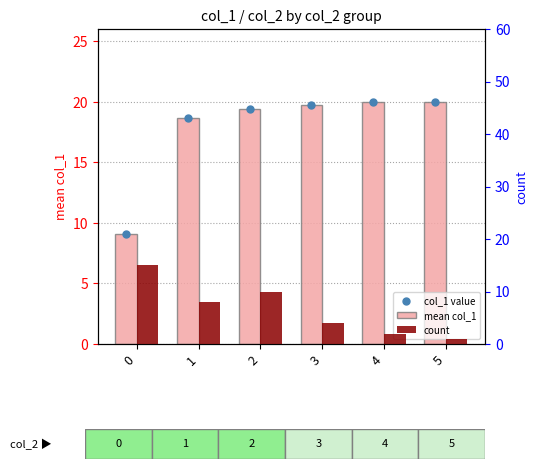

Is the value of count at 2 greater than the value of col_1 value at 3?

No